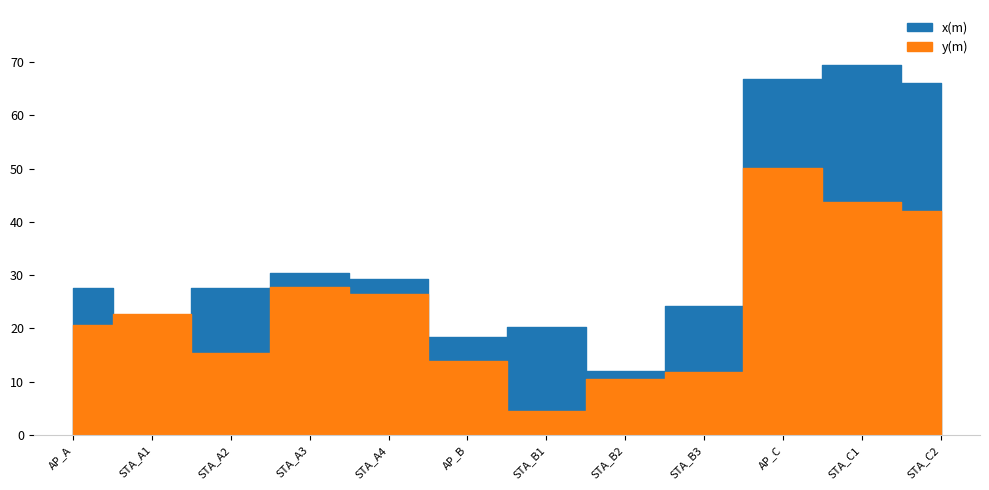

What is the lowest value of the y(m) series?

4.6